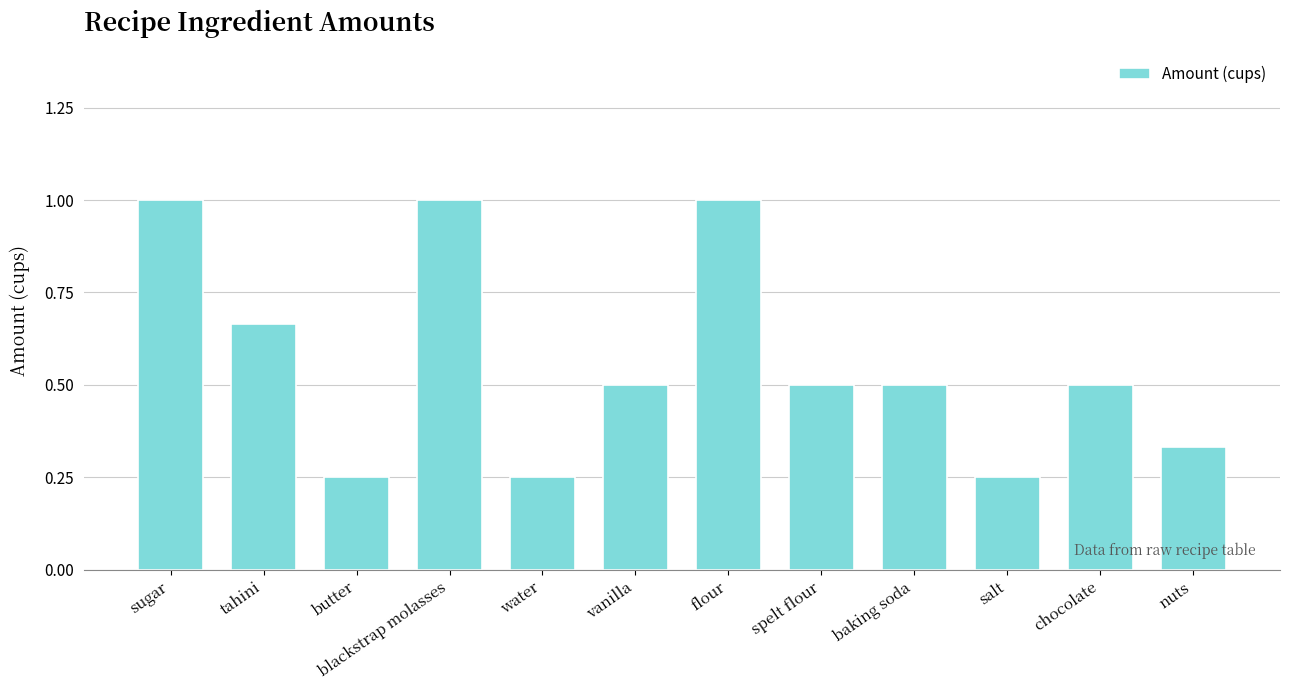

Read the value at baking soda.

0.5